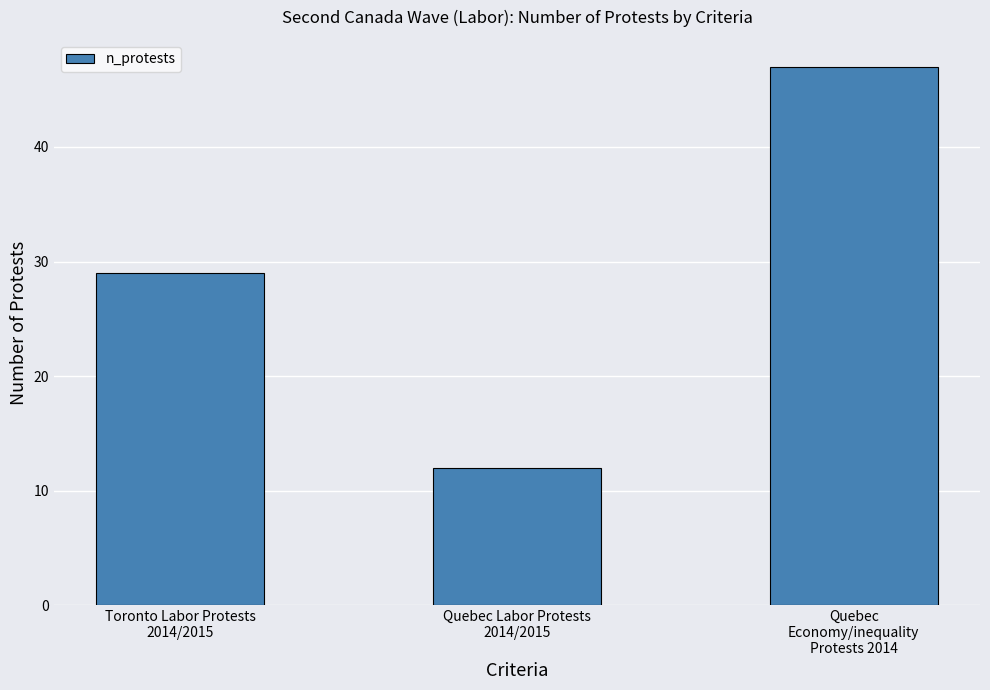

What is the difference between the values at Quebec
Economy/inequality
Protests 2014 and Toronto Labor Protests
2014/2015?

18